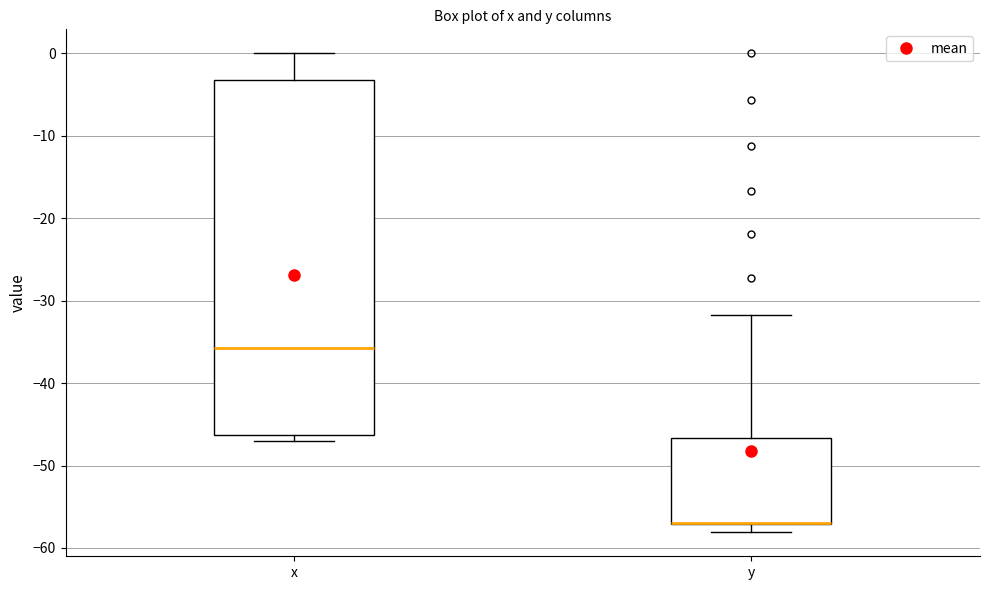

Which box is the tallest, from its lower edge to its upper edge?

x